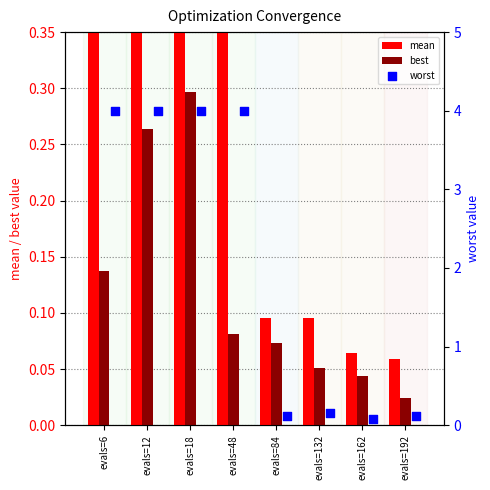

What are all the series names shown in the legend?

mean, best, worst